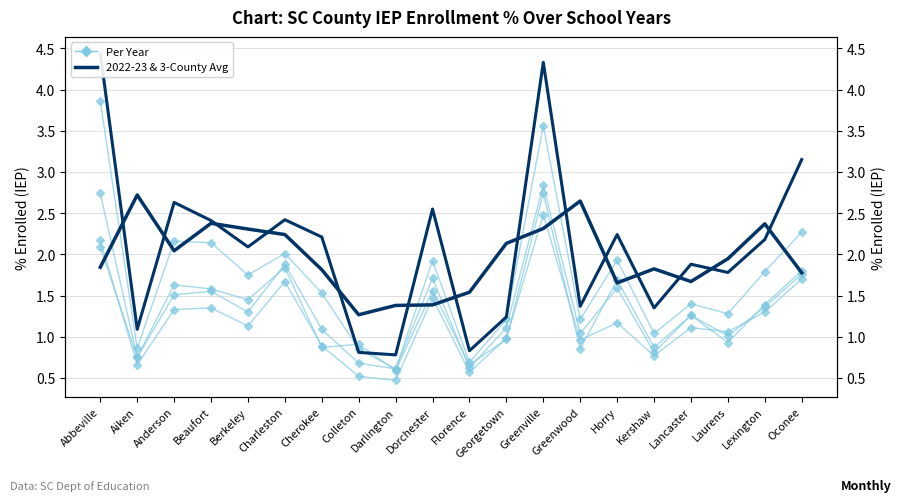

What is the change in value from Aiken to Charleston?

-0.5